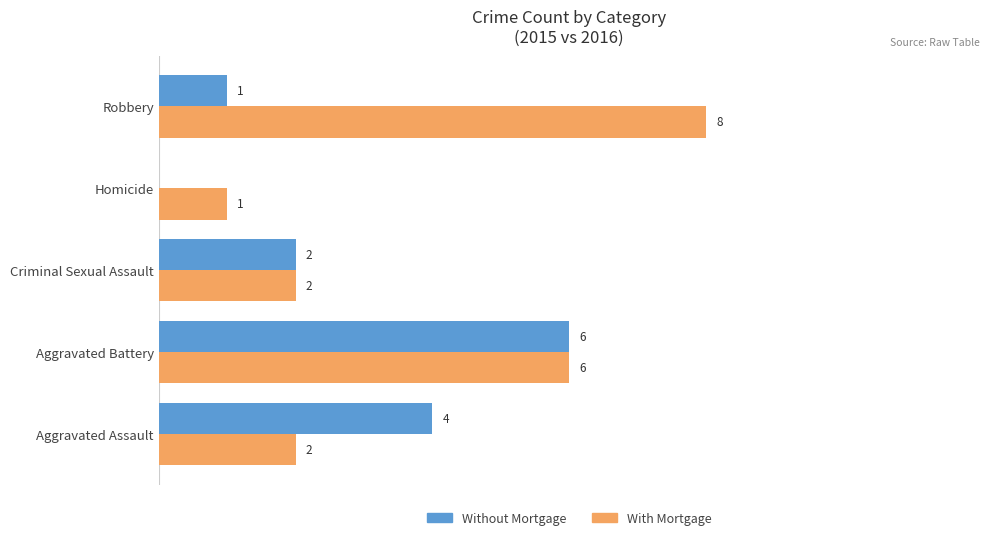

Between Criminal Sexual Assault and Homicide, which series saw the biggest shift?

Without Mortgage